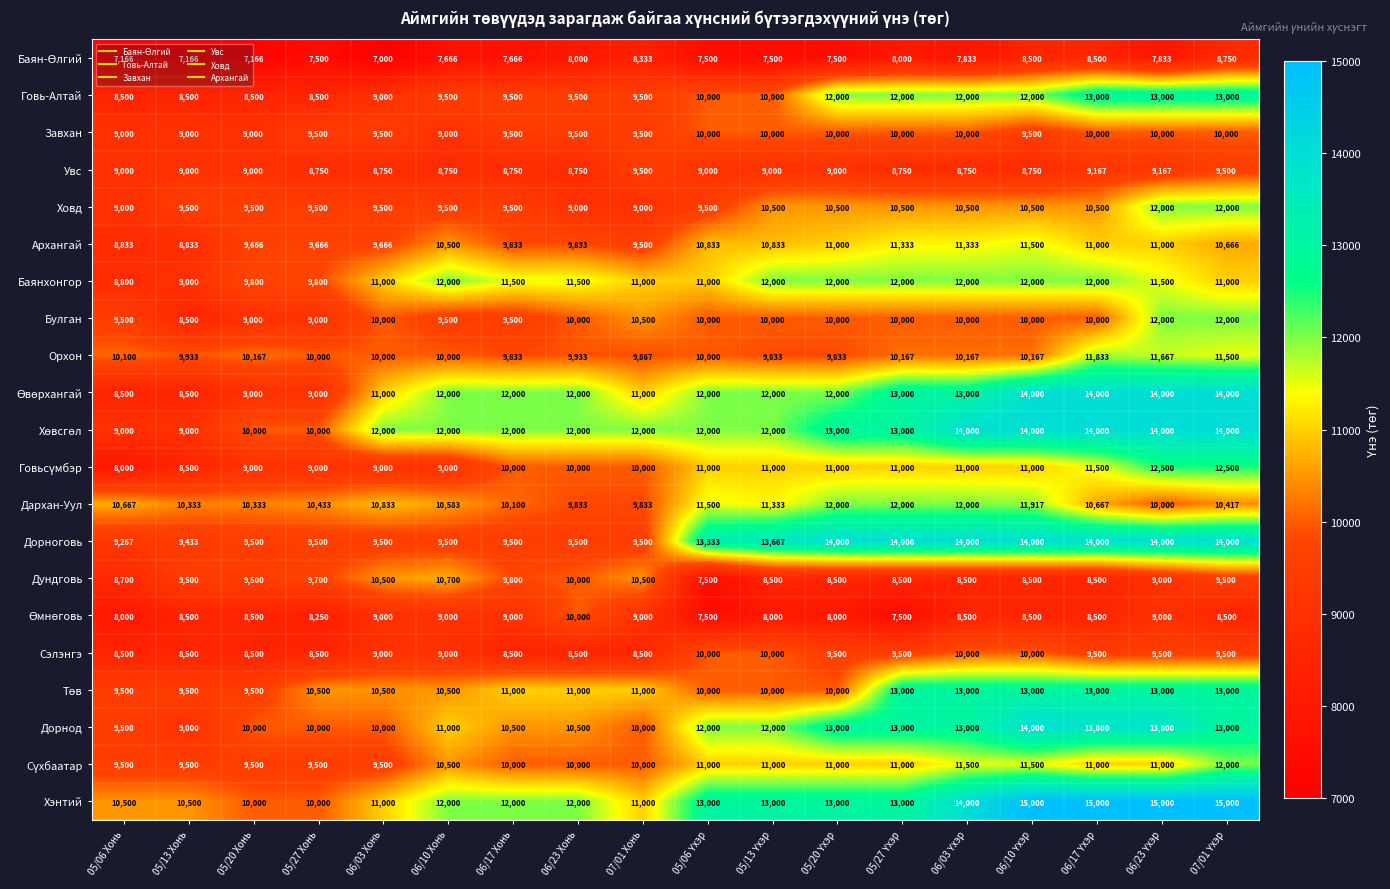

What is the total value across all series at 05/20 Хонь?

195132